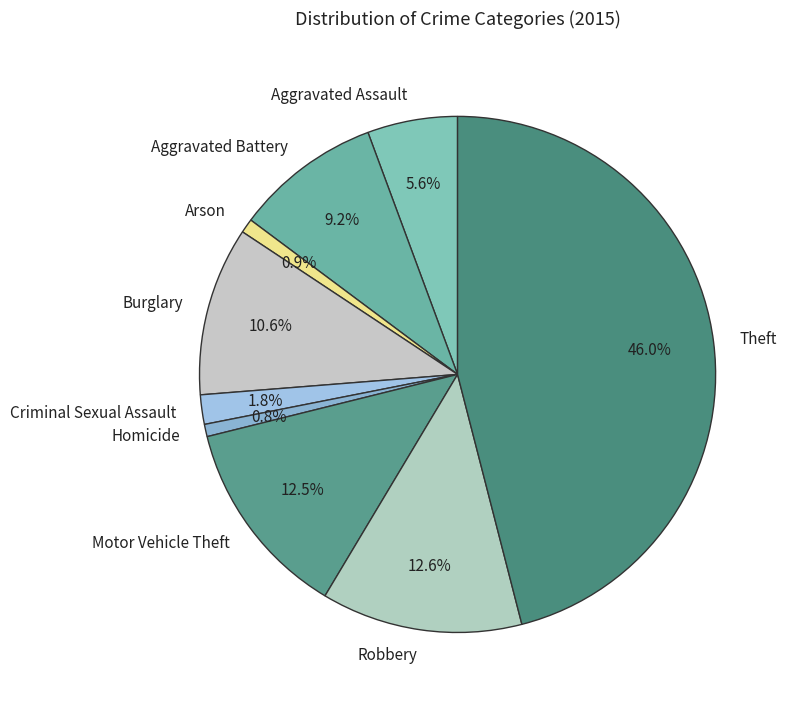

Count the number of slices in the pie.

9